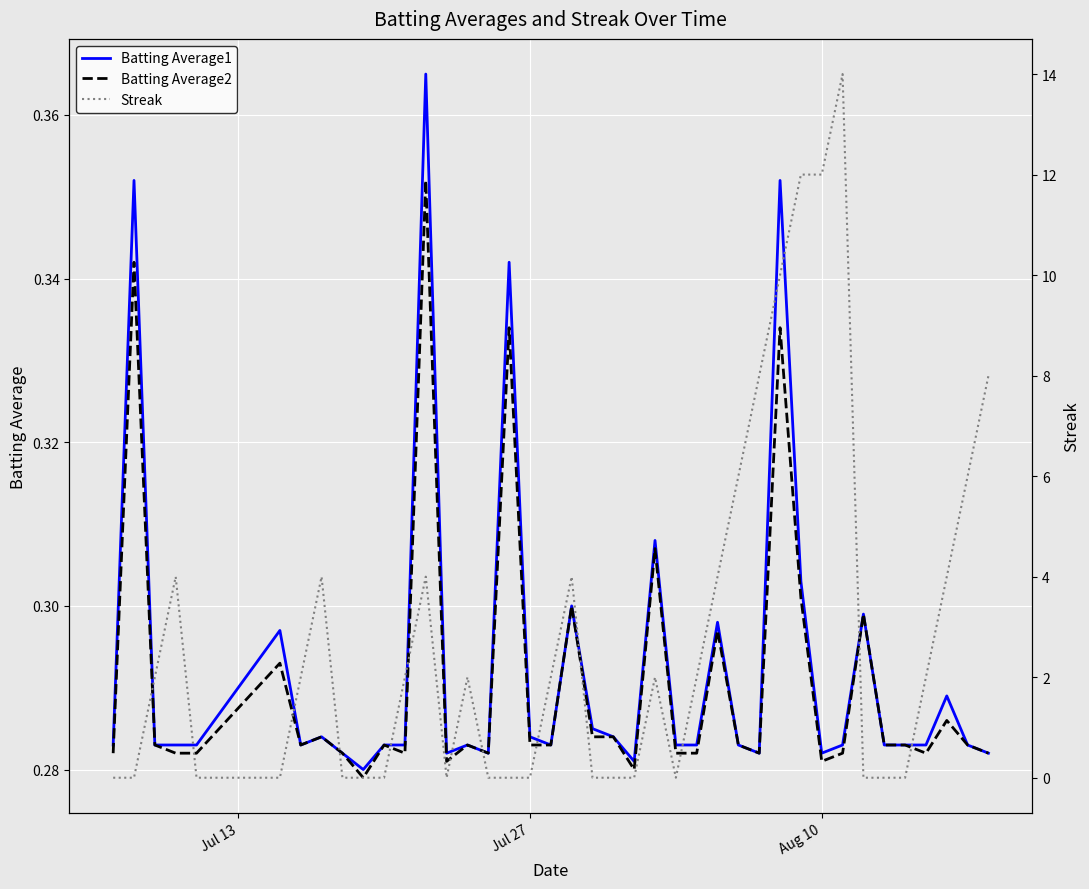

What is the difference between the maximum and minimum values in the Batting Average1 series?

0.1